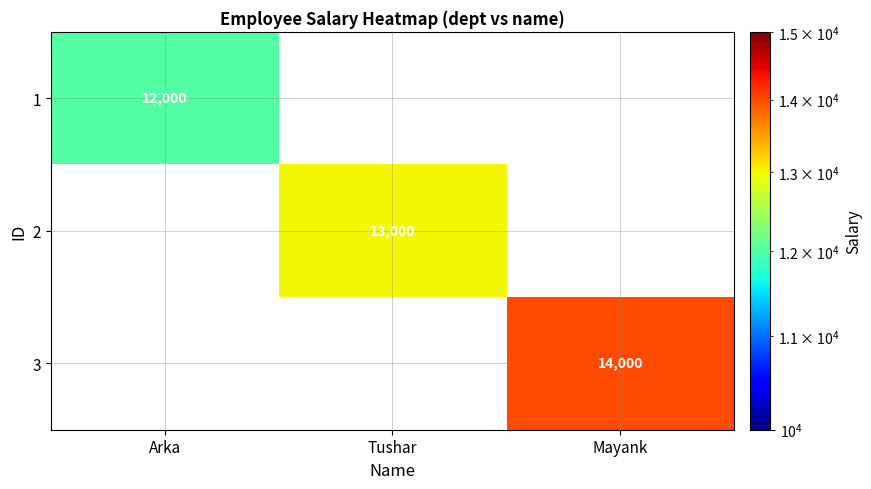

Is it true that 2 equals 20970 at Tushar?

False